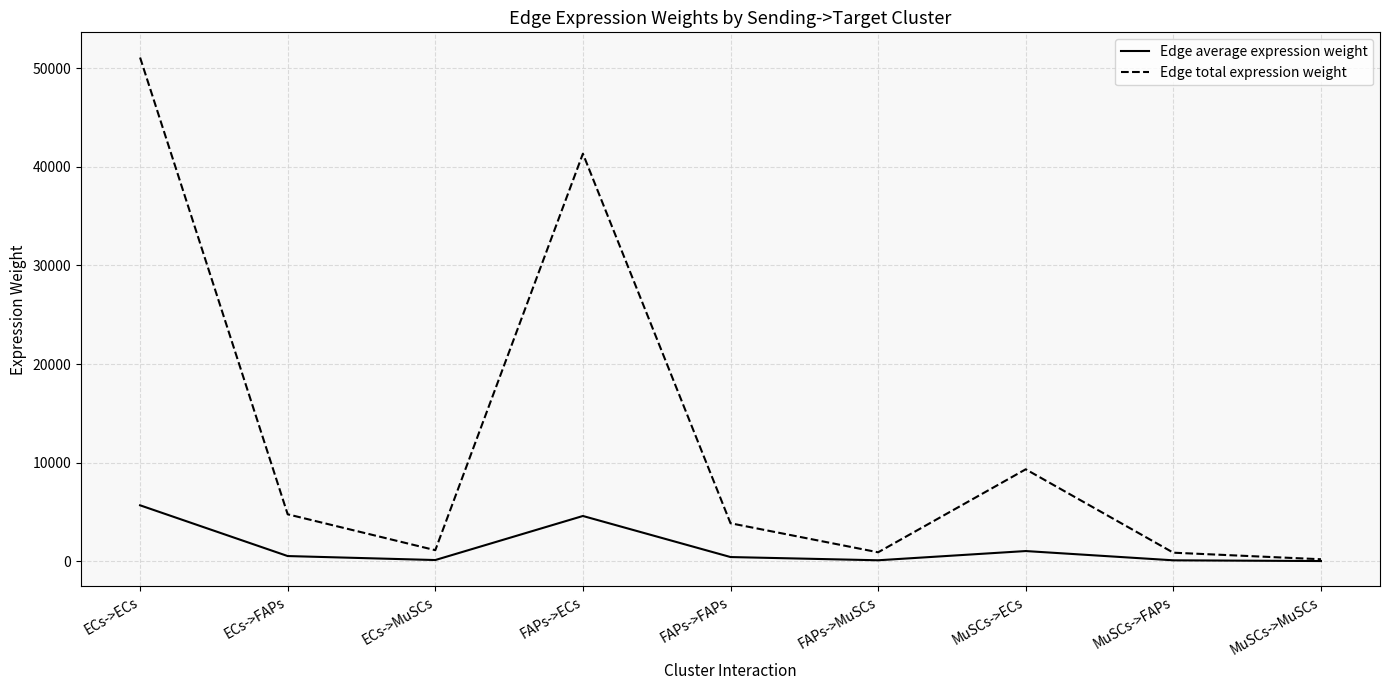

Which series has the largest range (max minus min)?

Edge total expression weight